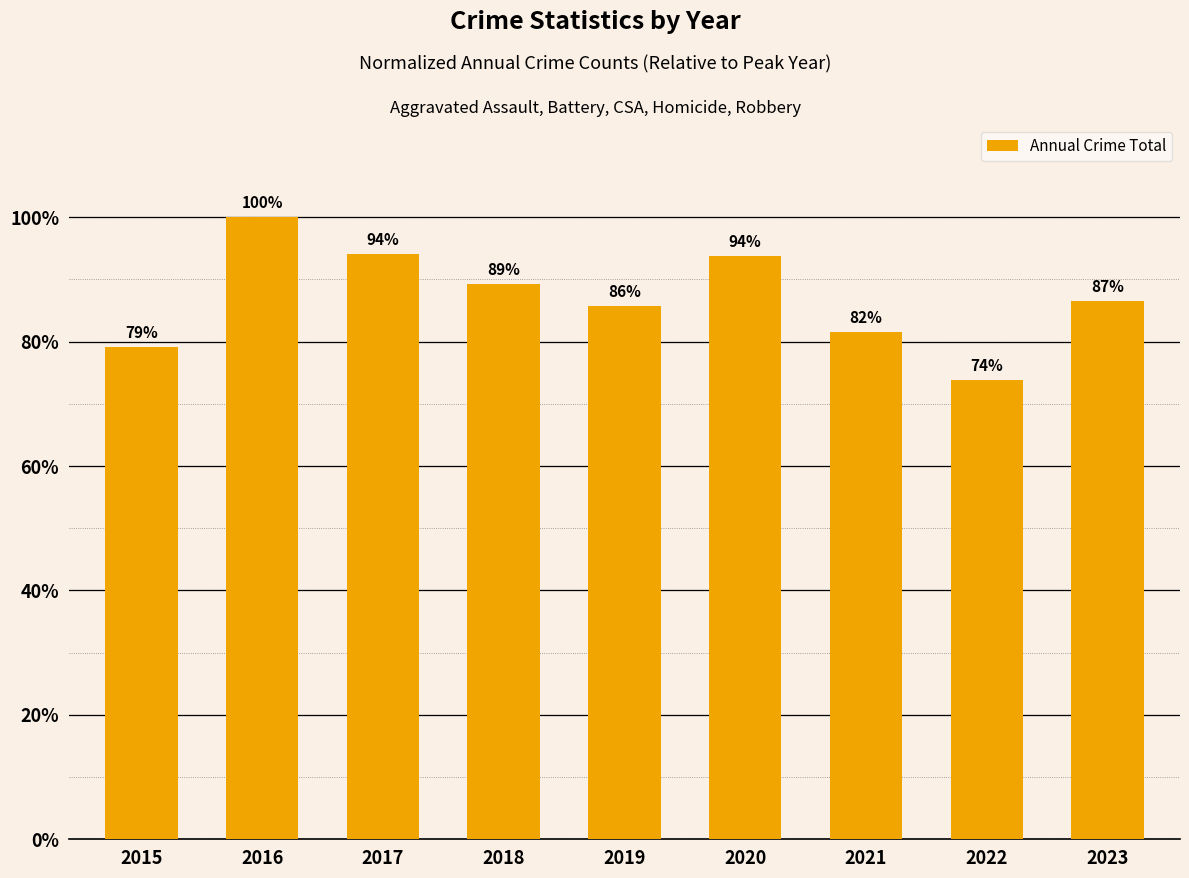

Does the chart contain any negative values?

No